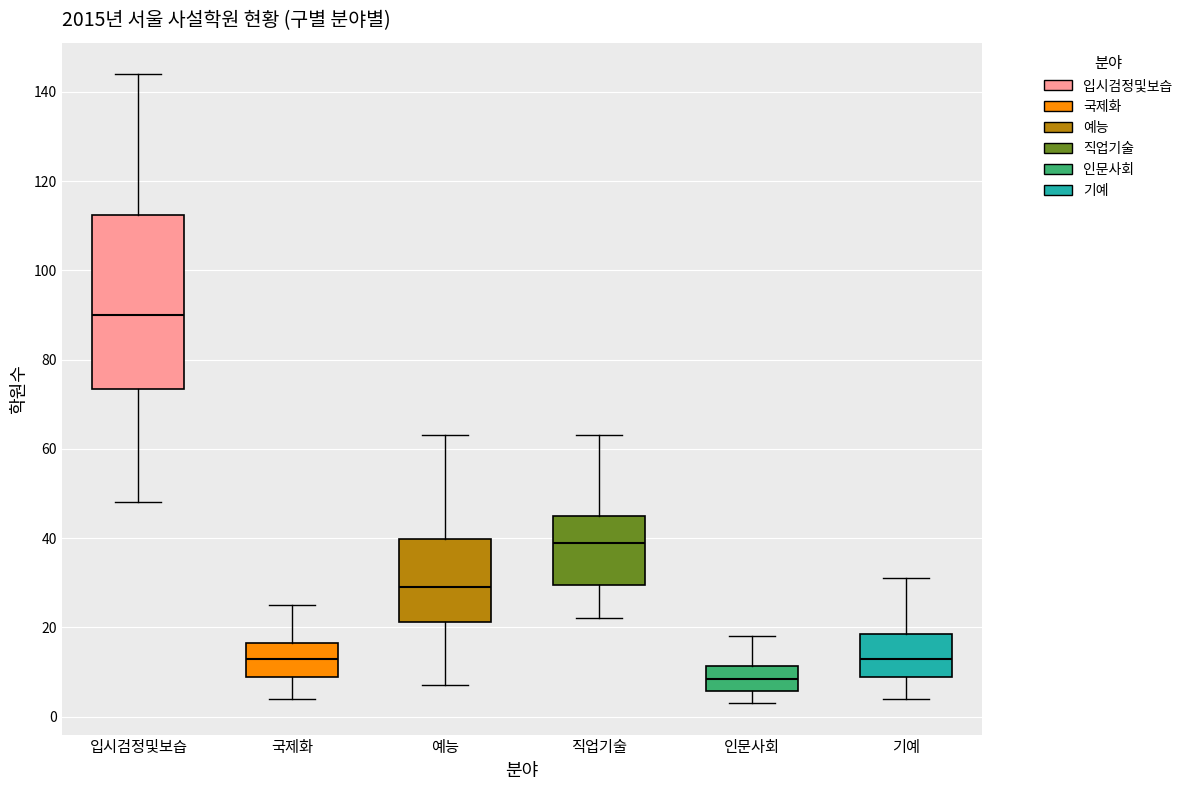

Which box has the lowest median line?

인문사회